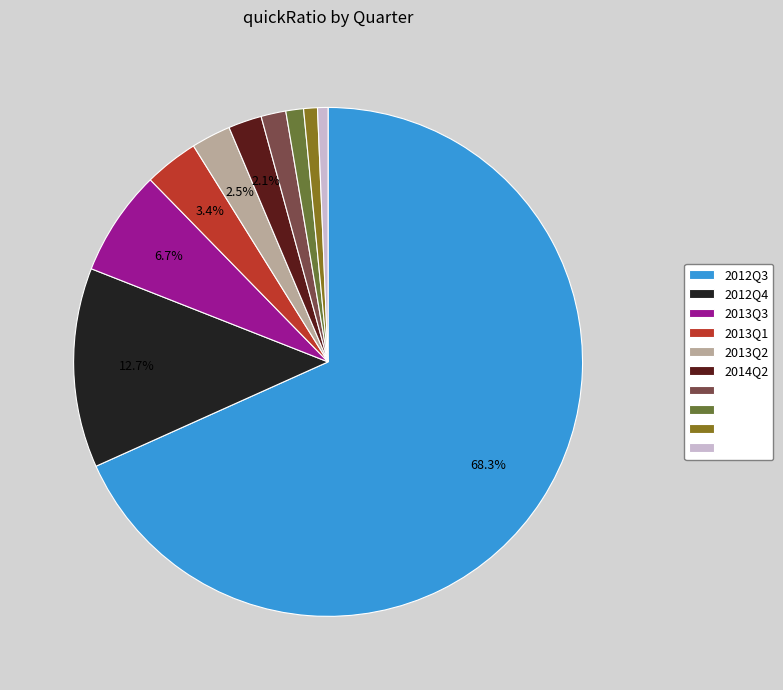

Is there any slice that represents more than half of the pie?

Yes